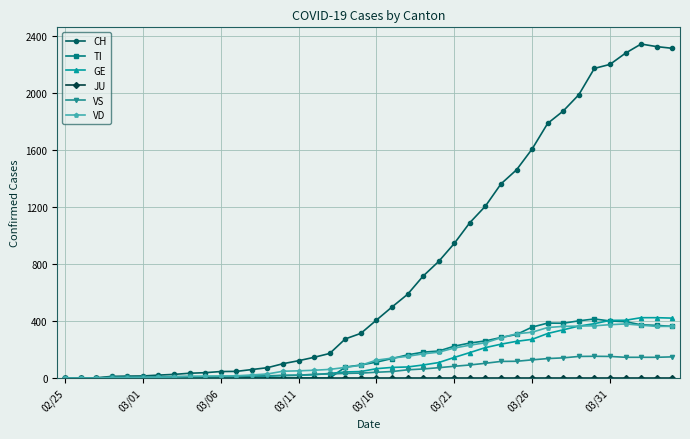

What is the maximum value for VS?

153